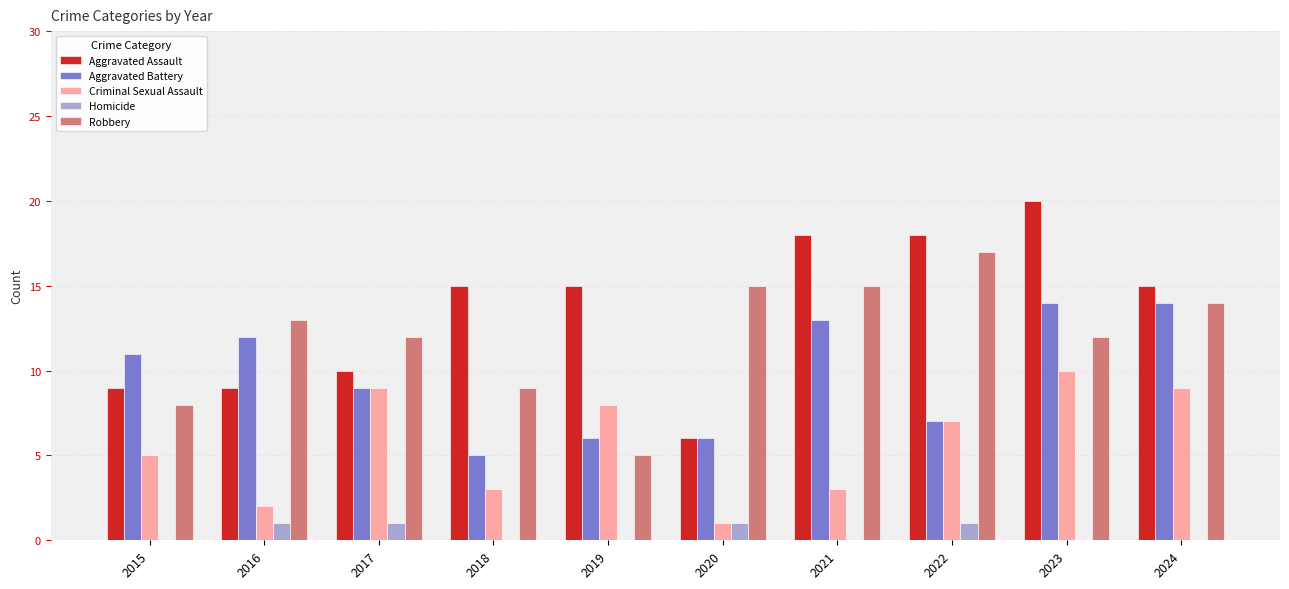

Count the number of categories in the chart.

10